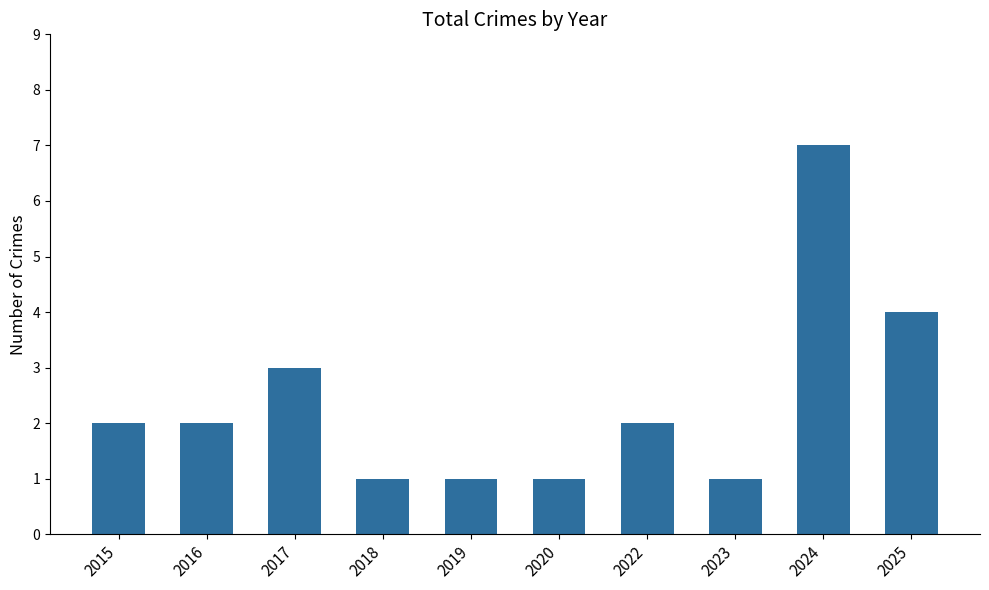

Which category has the highest value across all series?

2024